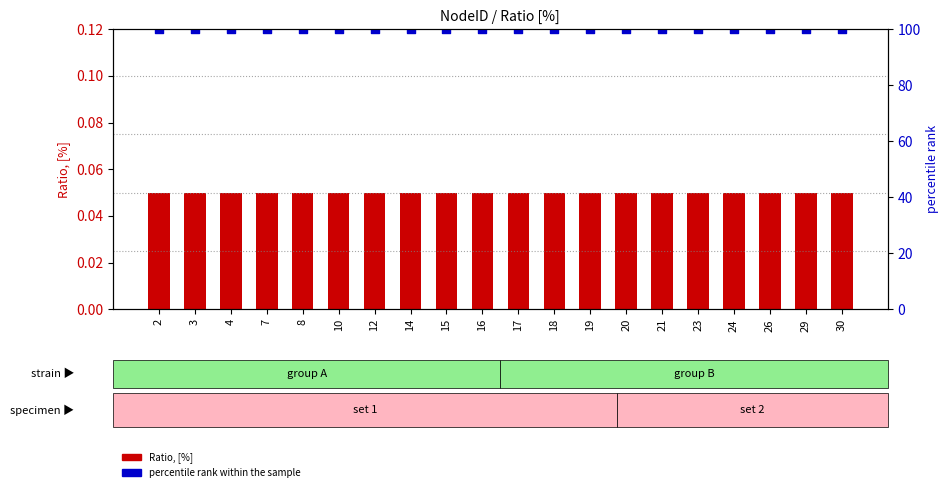

Which series contains the highest Y value?

percentile rank within the sample